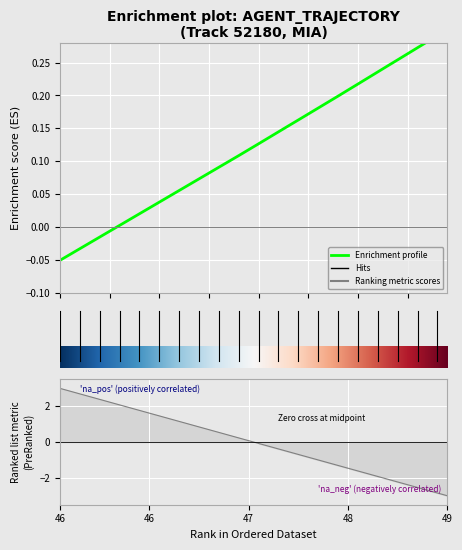

How many data points in X are less than 0?

20